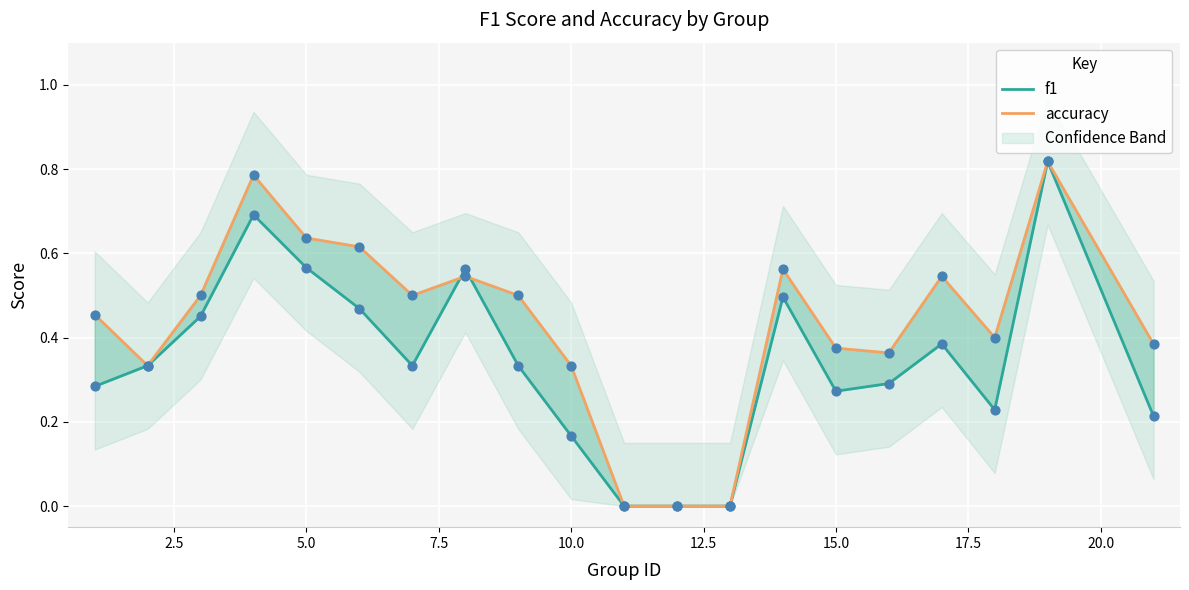

At how many categories does at least one series exceed 0?

17